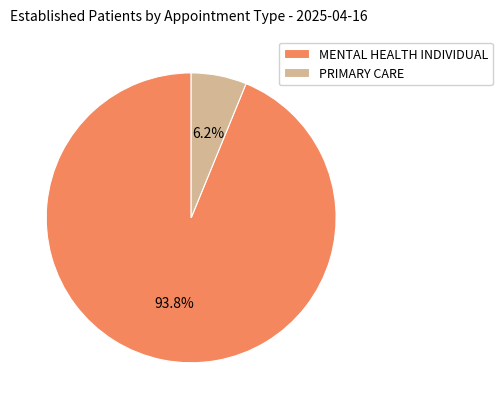

Is PRIMARY CARE the majority of the pie?

No